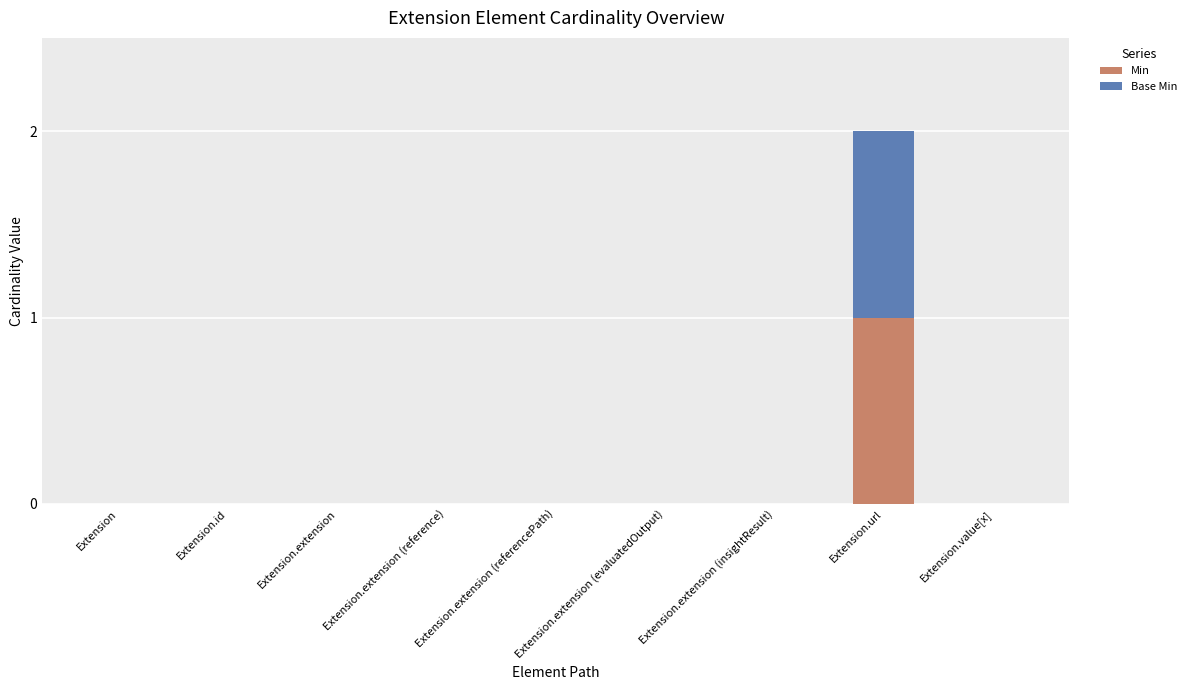

The Min series shows 0 at Extension.extension (reference). True or false?

True